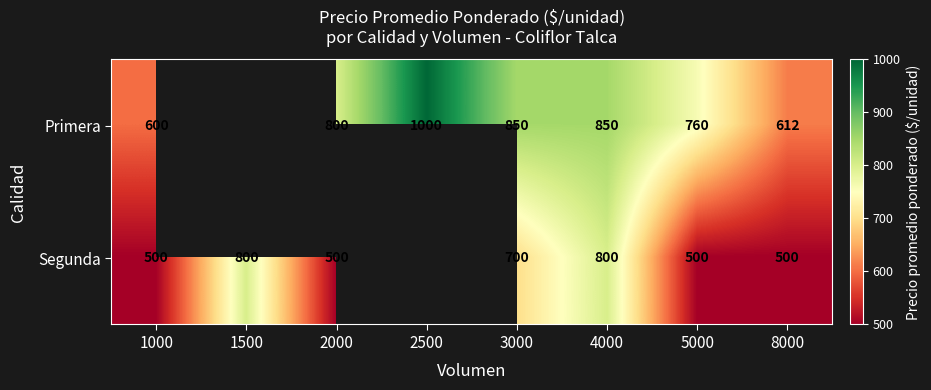

What is the difference between the highest and lowest values at 3000?

150